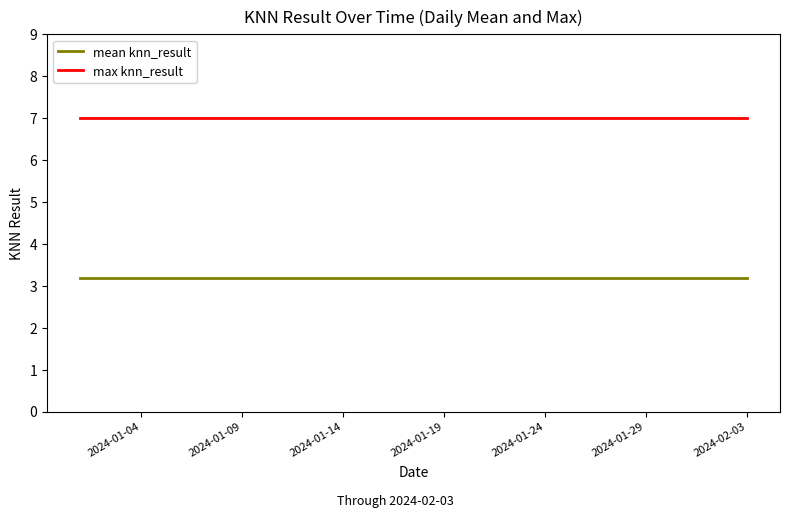

Which series has the largest total across all categories?

max knn_result